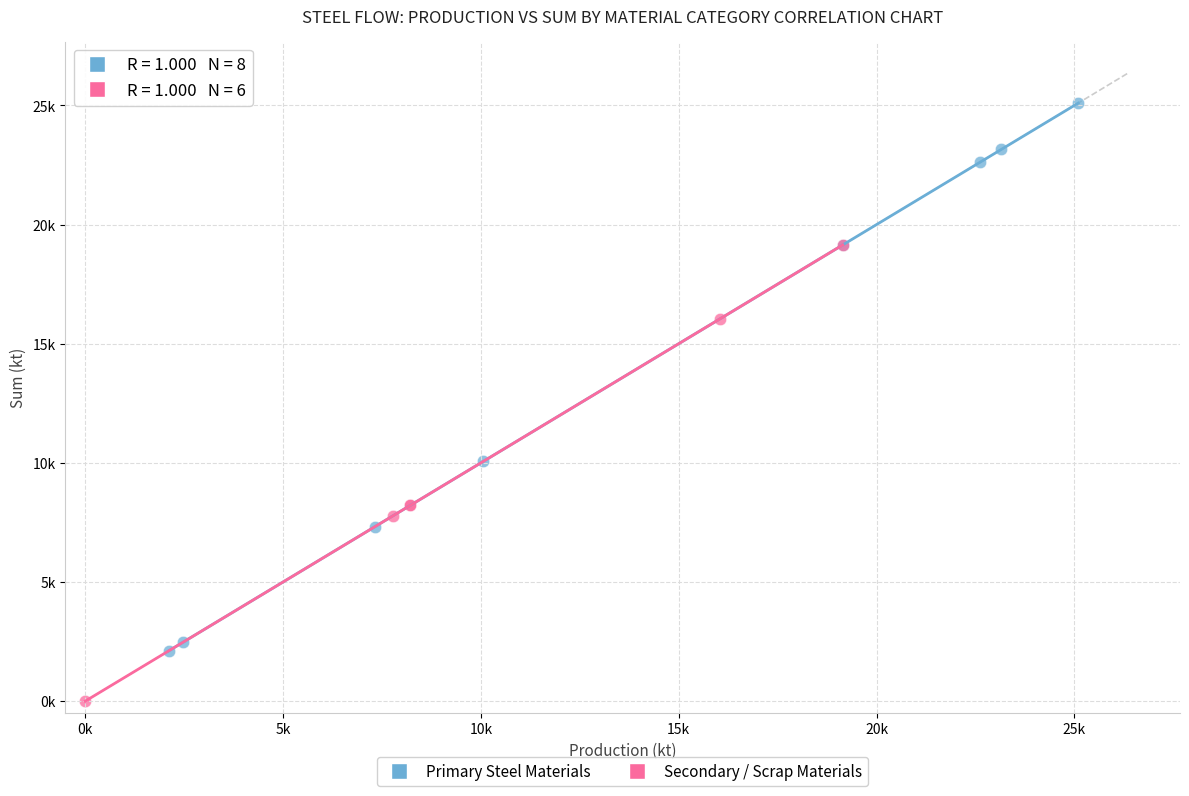

Which series has the largest Y range (max minus min)?

Primary Steel Materials